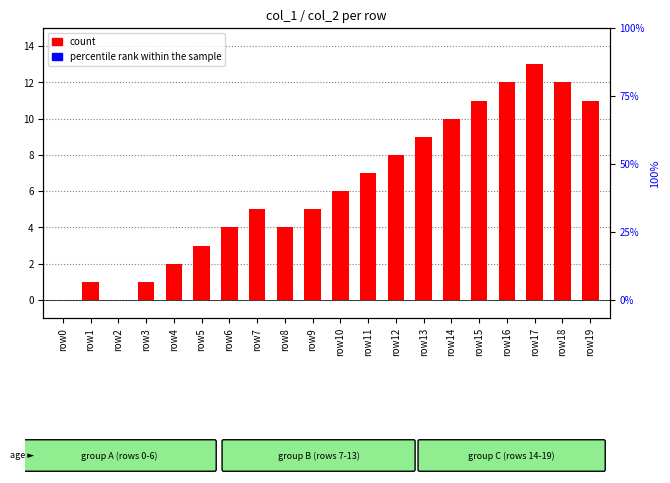

Reading left to right, transcribe all the data shown in this chart.

count: row0=0	row1=1	row2=0	row3=1	row4=2	row5=3	row6=4	row7=5	row8=4	row9=5	row10=6	row11=7	row12=8	row13=9	row14=10	row15=11	row16=12	row17=13	row18=12	row19=11
percentile rank within the sample: row0=0	row1=0	row2=0	row3=0	row4=0	row5=0	row6=0	row7=0	row8=0	row9=0	row10=0	row11=0	row12=0	row13=0	row14=0	row15=0	row16=0	row17=0	row18=0	row19=0